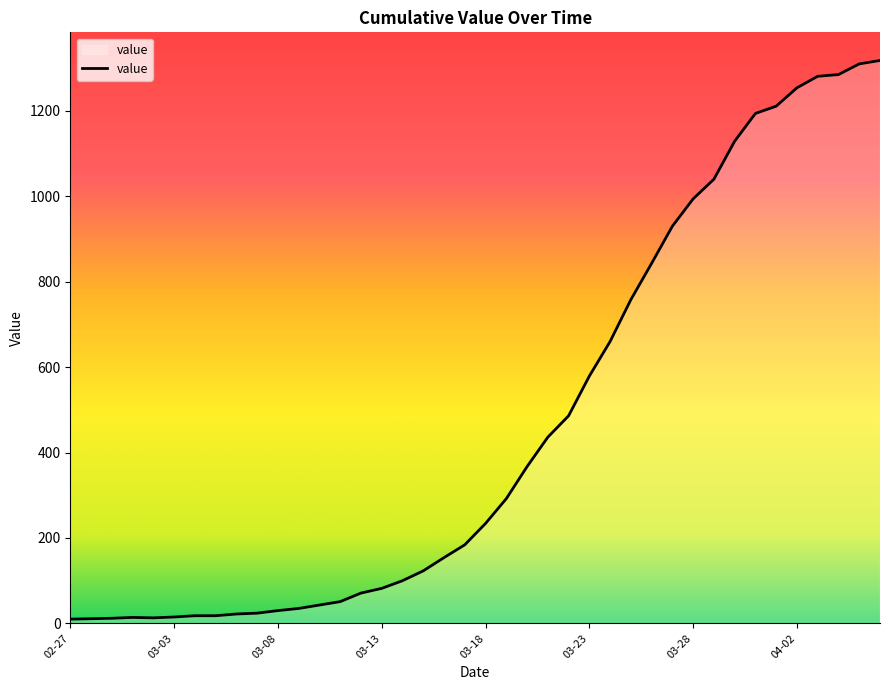

What is the difference between the maximum and minimum values?

1308